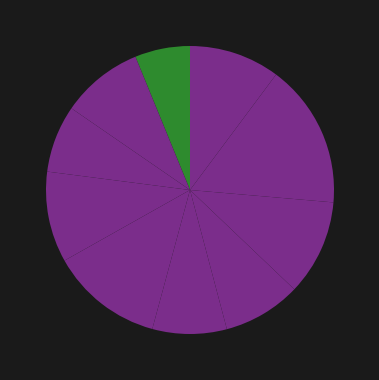

Count the number of slices in the pie.

10